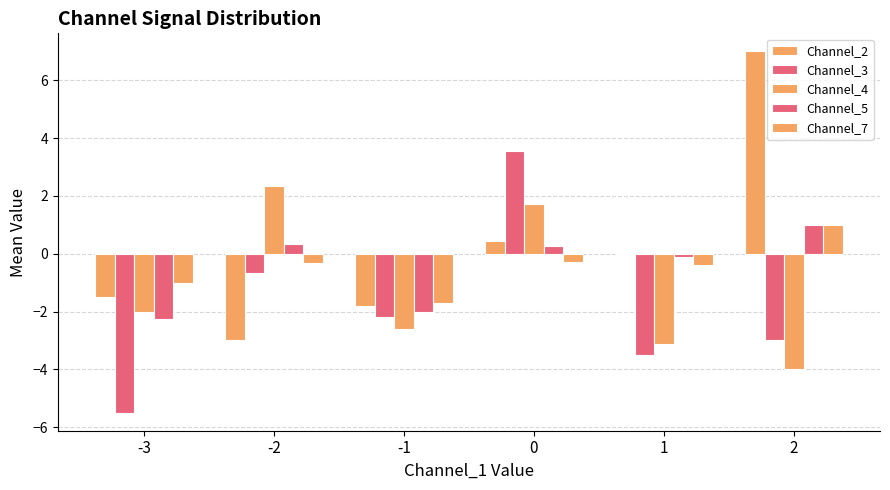

The value of Channel_7 at -3 is -0.4. True or false?

False